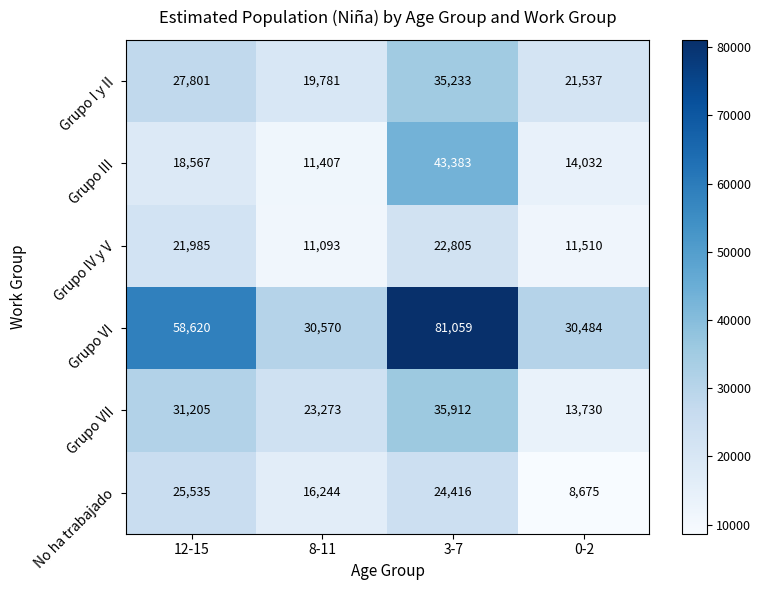

Count the number of data series in this chart.

6